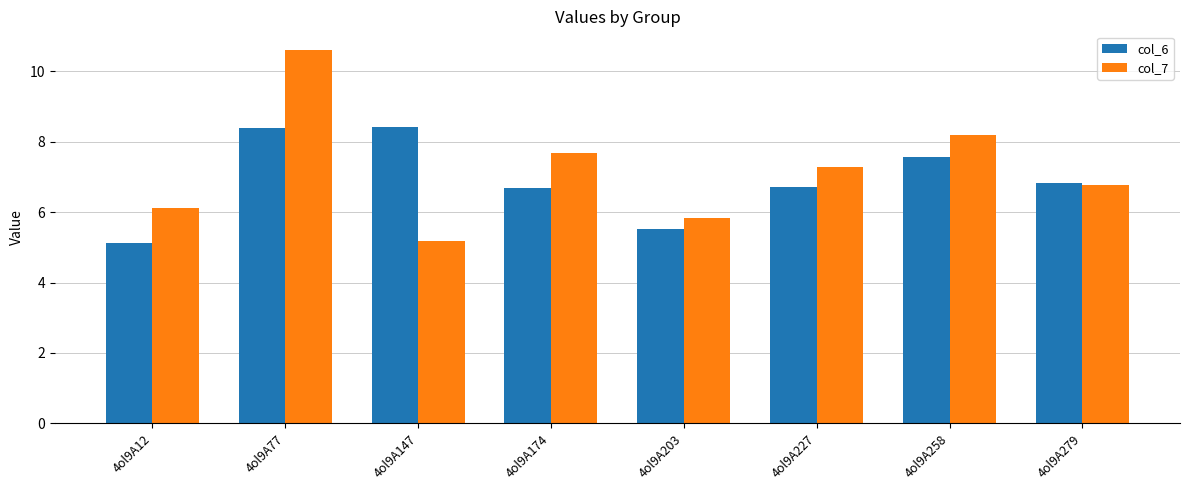

How many bars are there in total?

16